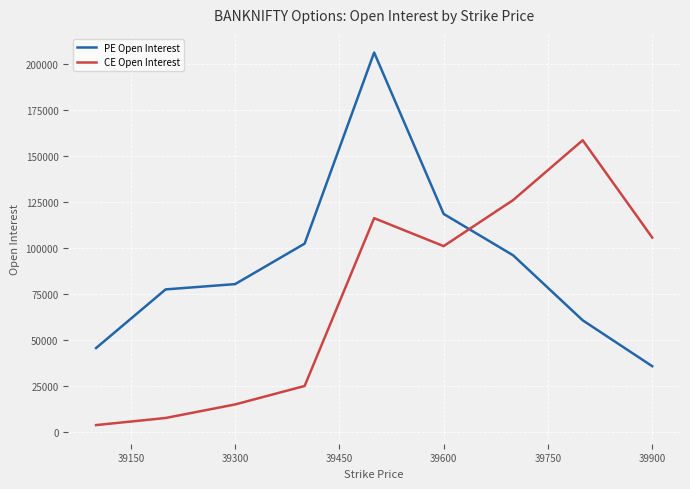

Which series has the largest total across all categories?

PE Open Interest